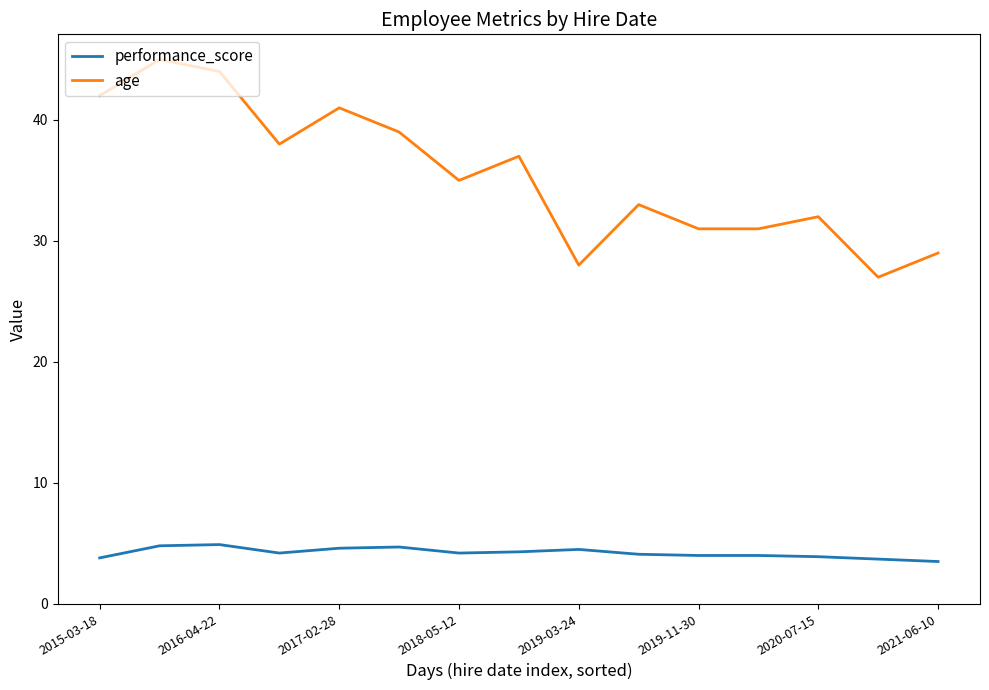

What is the minimum value shown in the chart?

3.5